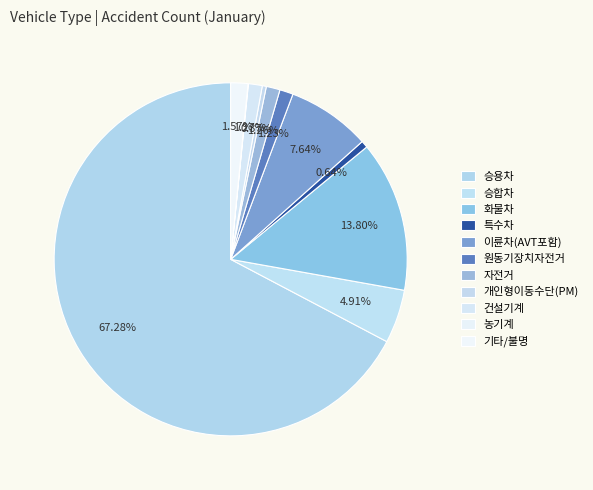

How many segments does this pie chart have?

11